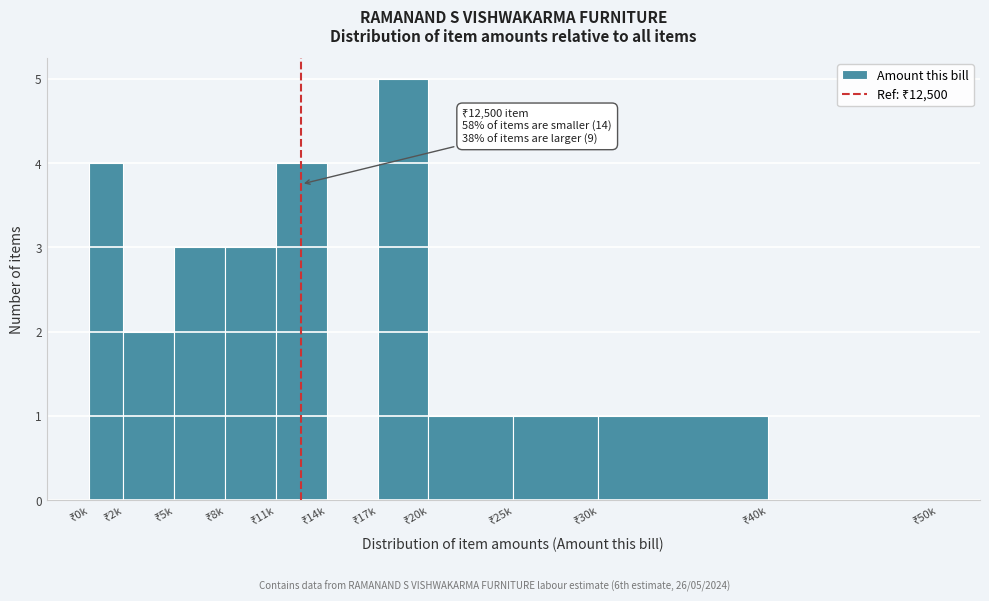

What is the greatest value displayed?

5